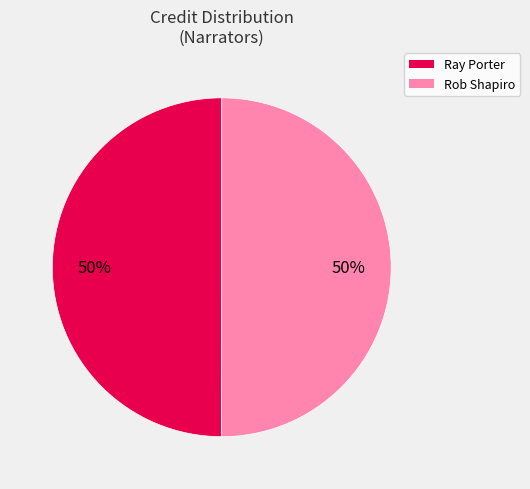

Approximately how many times larger is the value at Ray Porter compared to Rob Shapiro?

1.0